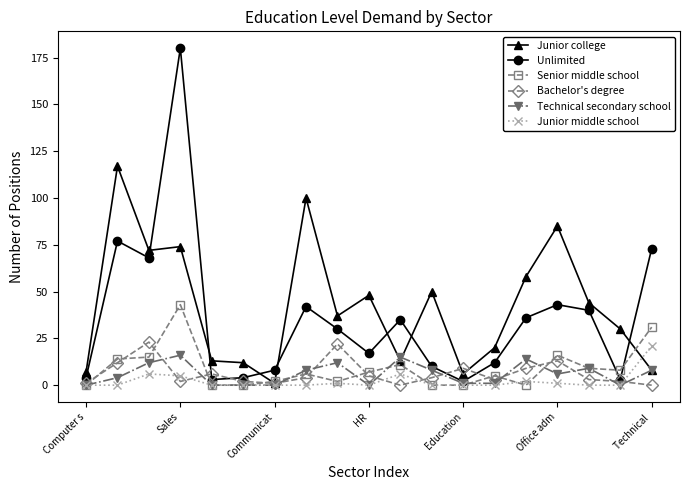

Reading left to right, list all the values displayed in this chart.

Junior college: 7	117	72	74	13	12	1	100	37	48	13	50	6	20	58	85	44	30	8
Unlimited: 4	77	68	180	3	4	8	42	30	17	35	10	2	12	36	43	40	3	73
Senior middle school: 0	14	15	43	0	0	2	6	2	7	11	0	0	5	0	16	9	8	31
Bachelor's degree: 1	12	23	2	6	2	1	4	22	5	0	4	9	3	9	13	3	2	0
Technical secondary school: 0	4	12	16	0	0	0	8	12	0	15	8	1	1	14	6	9	0	8
Junior middle school: 0	0	6	5	0	0	0	0	1	0	6	0	0	0	2	1	0	0	21